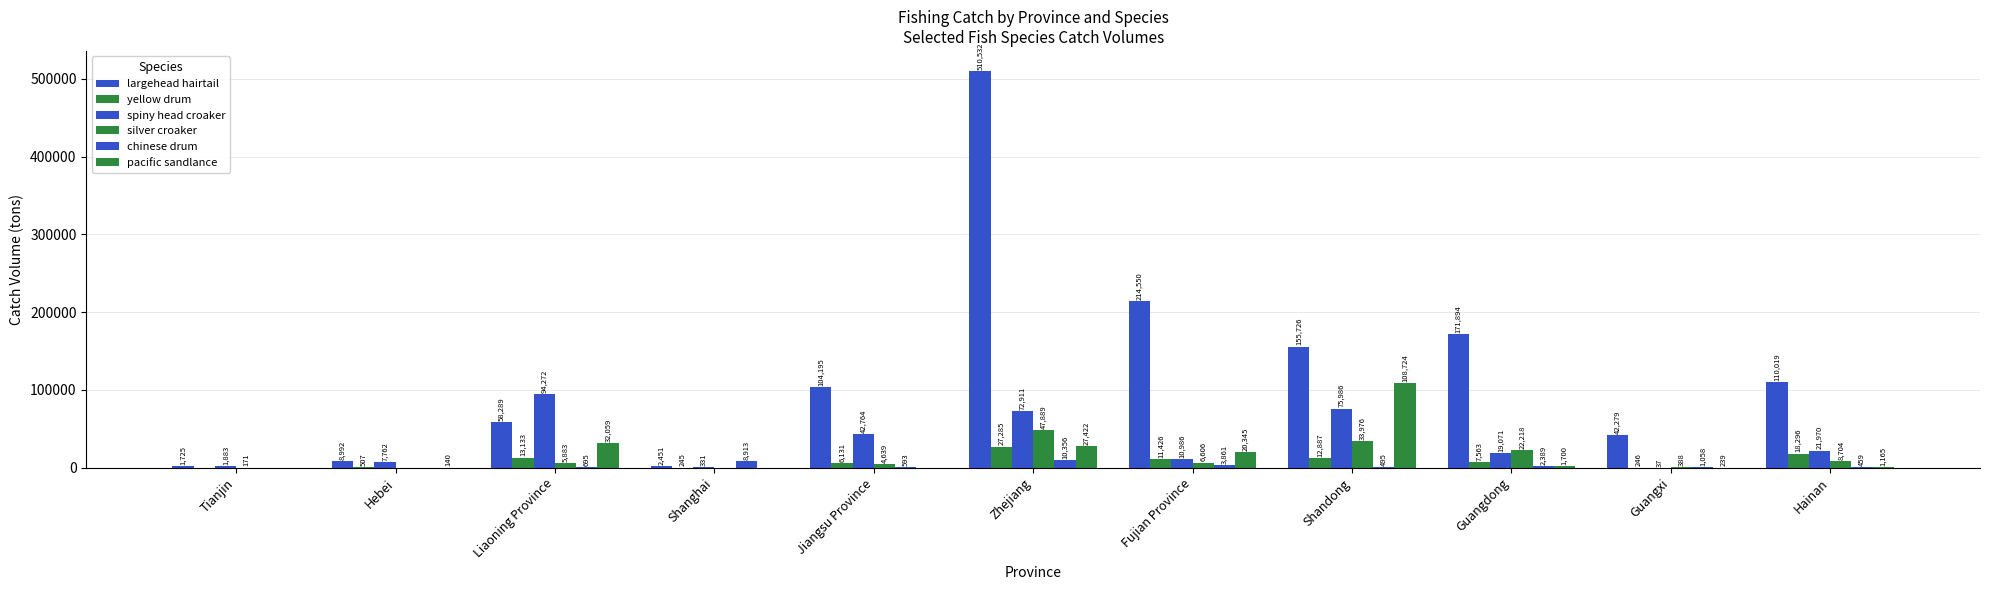

Are the bars grouped side by side (vs. stacked)?

Yes